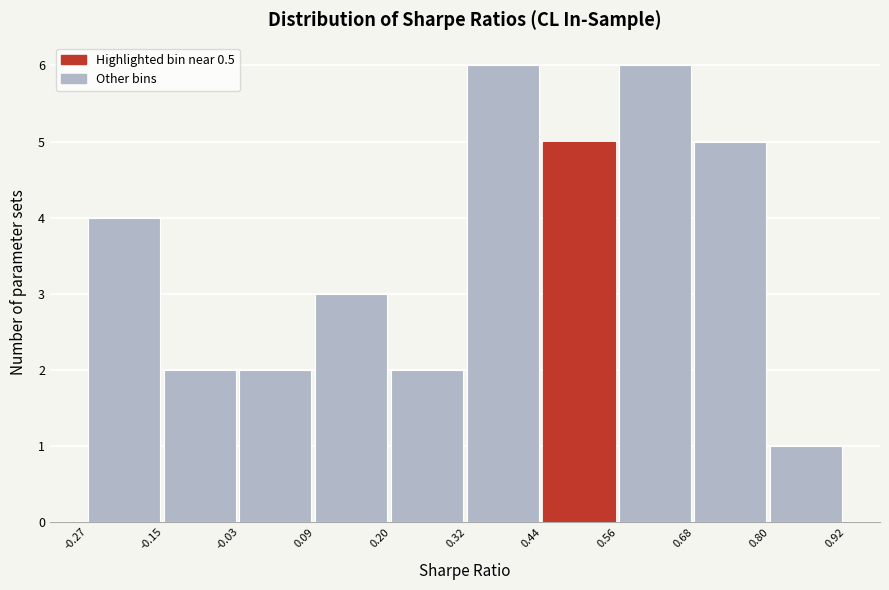

How tall is the bar that spans 0.20 to 0.32 on the x-axis? The values are not printed on the chart, so give them approximately, as read against the axis.

2